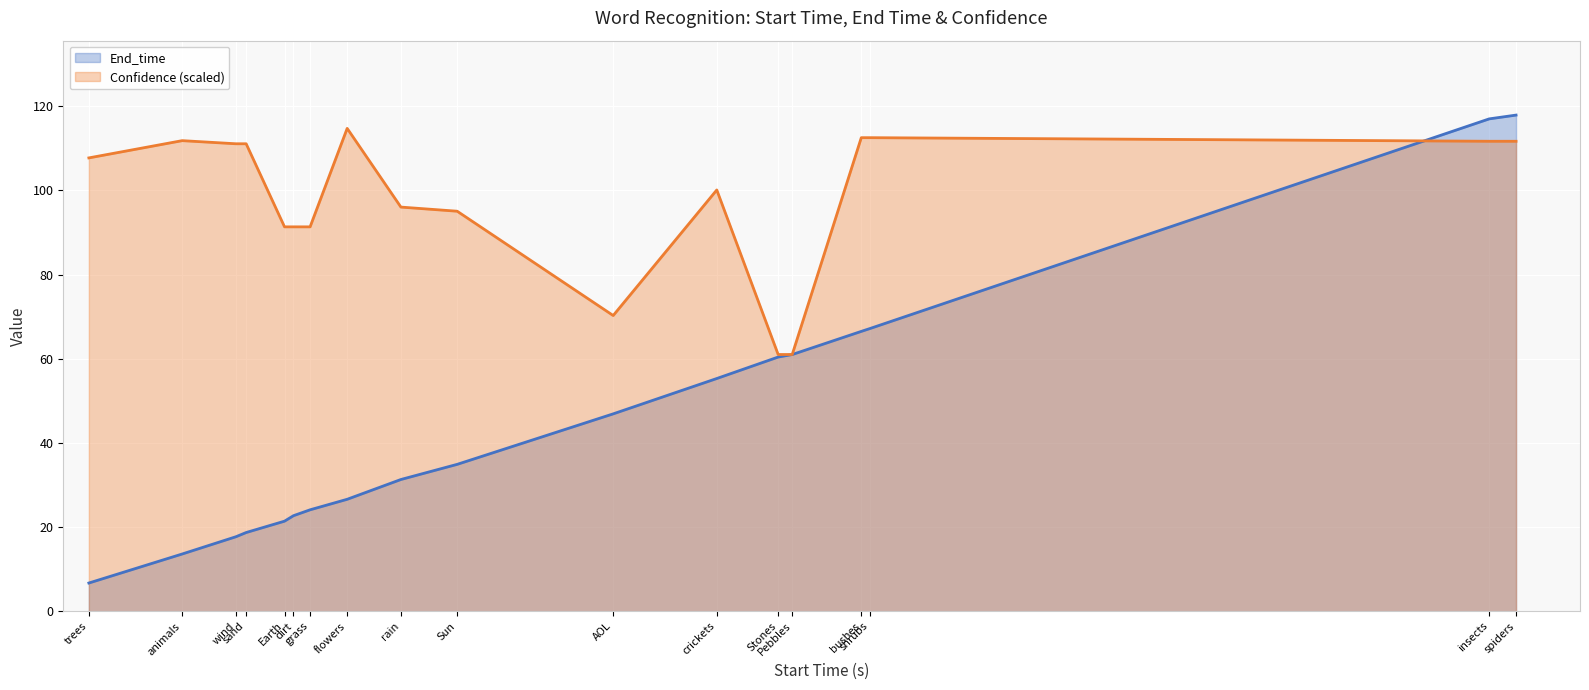

Count the number of categories in the chart.

18